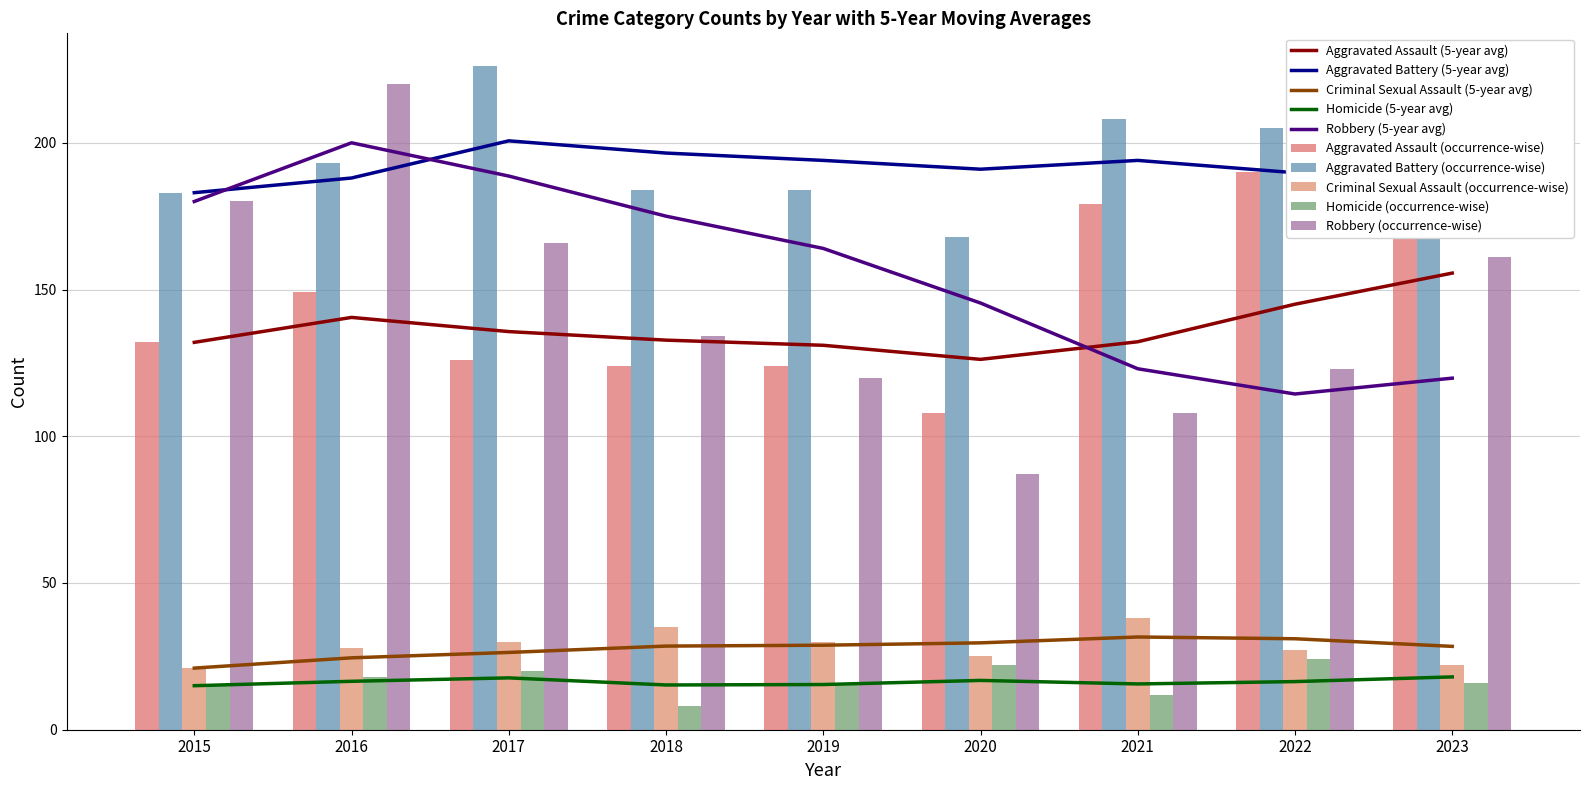

Are the bars grouped side by side (vs. stacked)?

Yes